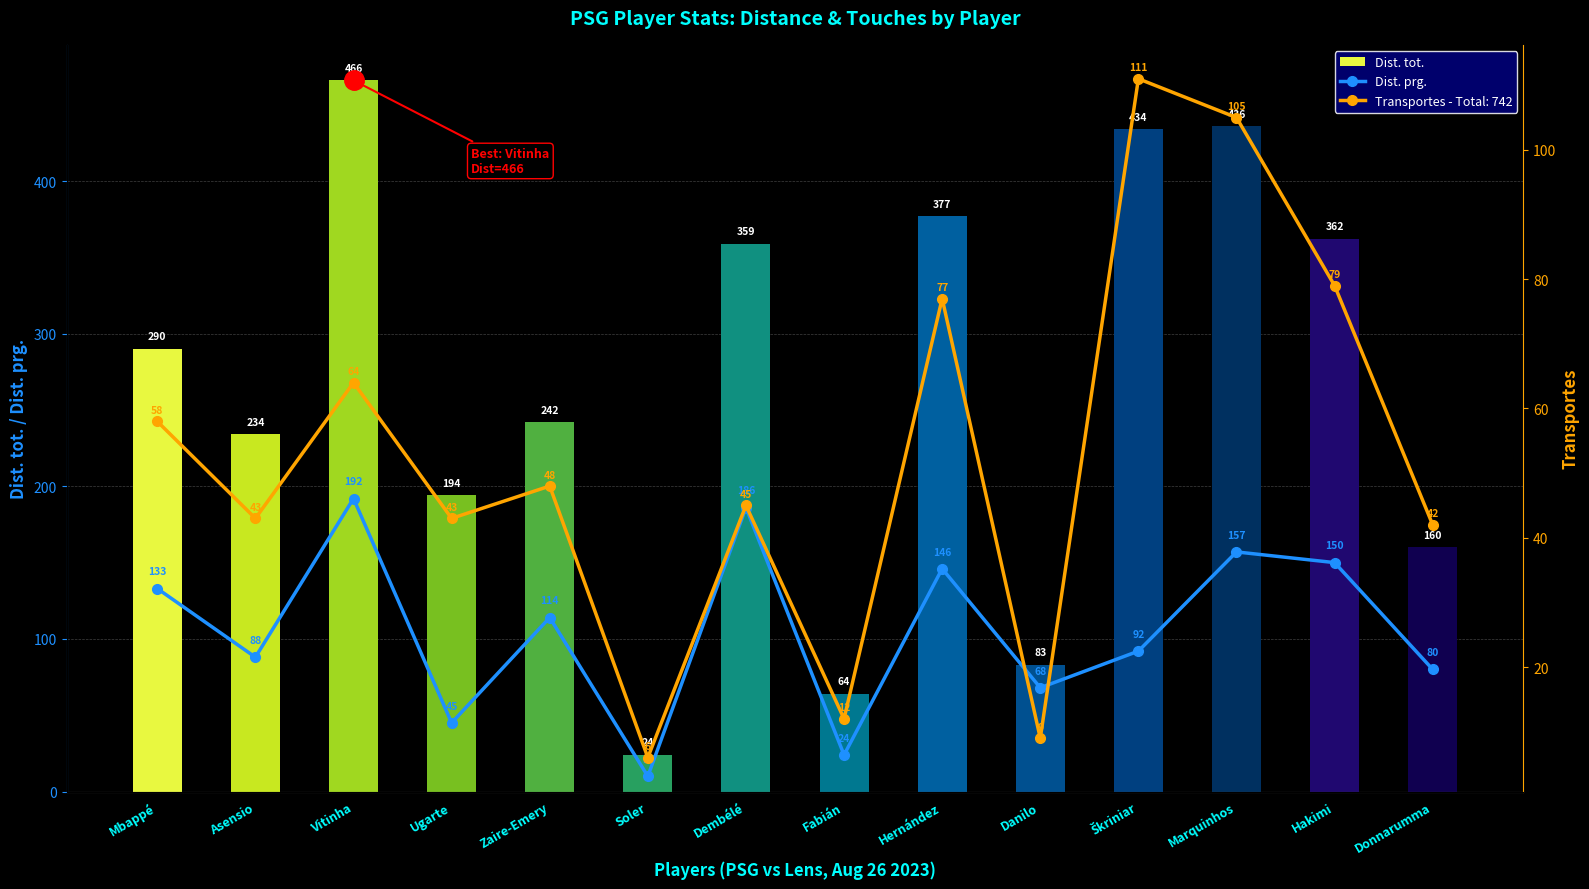

Which series has the largest total across all categories?

Dist. tot.